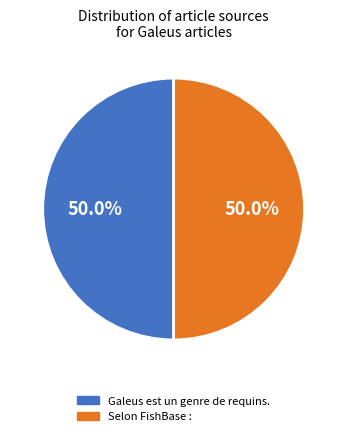

What percentage is NOT represented by Galeus est un genre de requins.?

50.0%